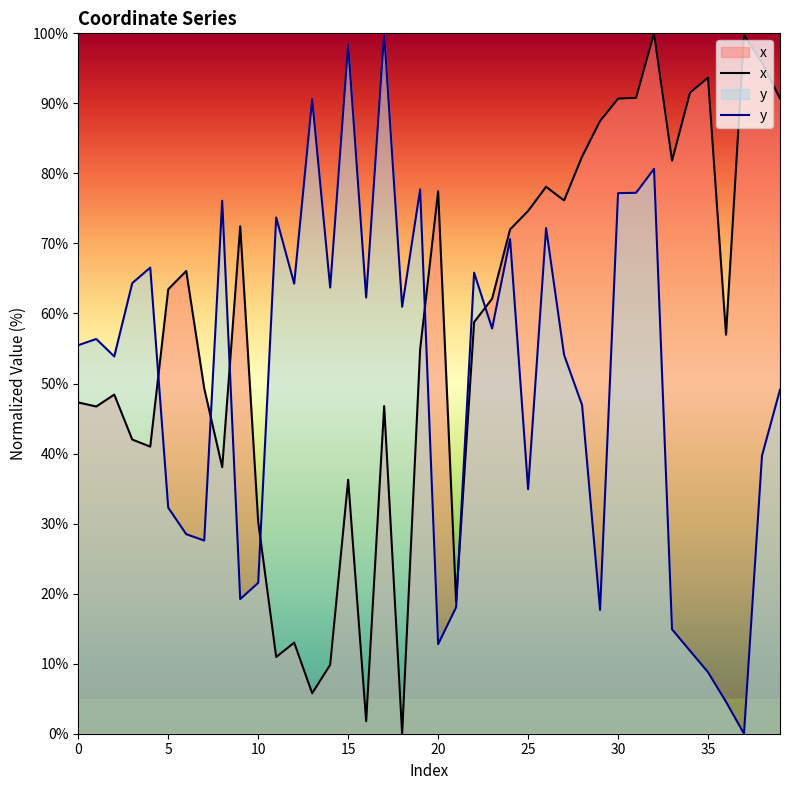

The x series shows 21.6 at 12. True or false?

False